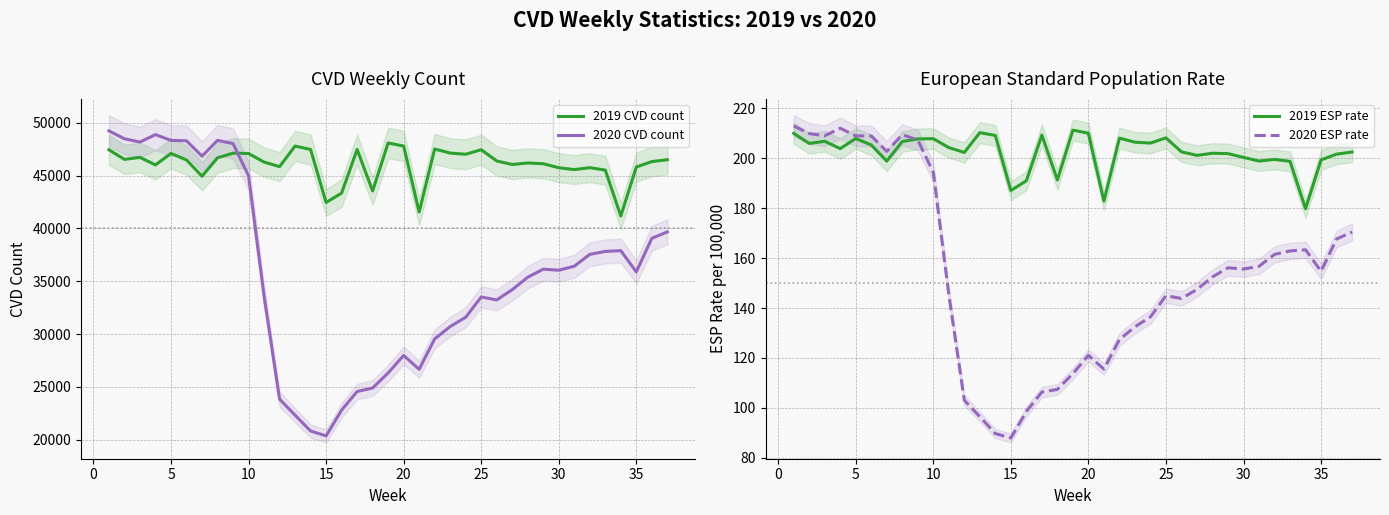

The value of 2019 CVD count at 10 is 47093. True or false?

True